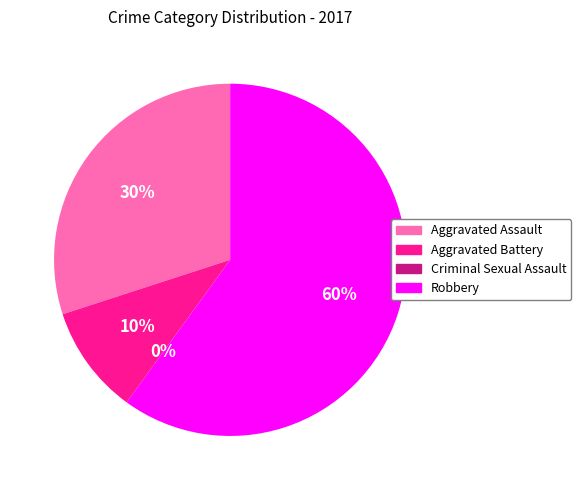

What percentage is the Aggravated Battery slice, to the nearest percent?

10%